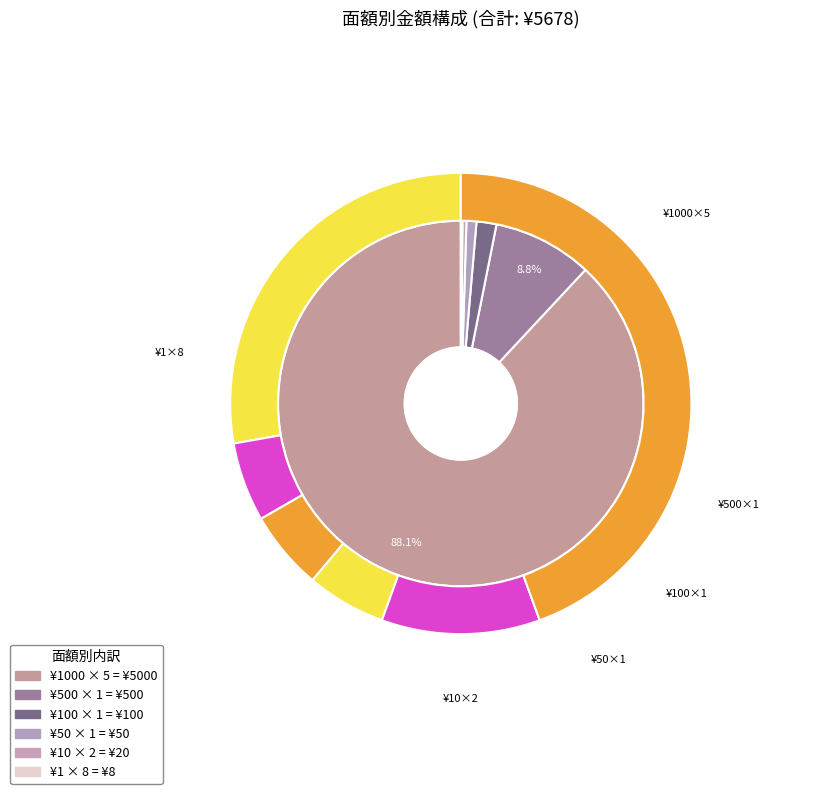

Do 100 and 1 together represent more than half of the pie?

No